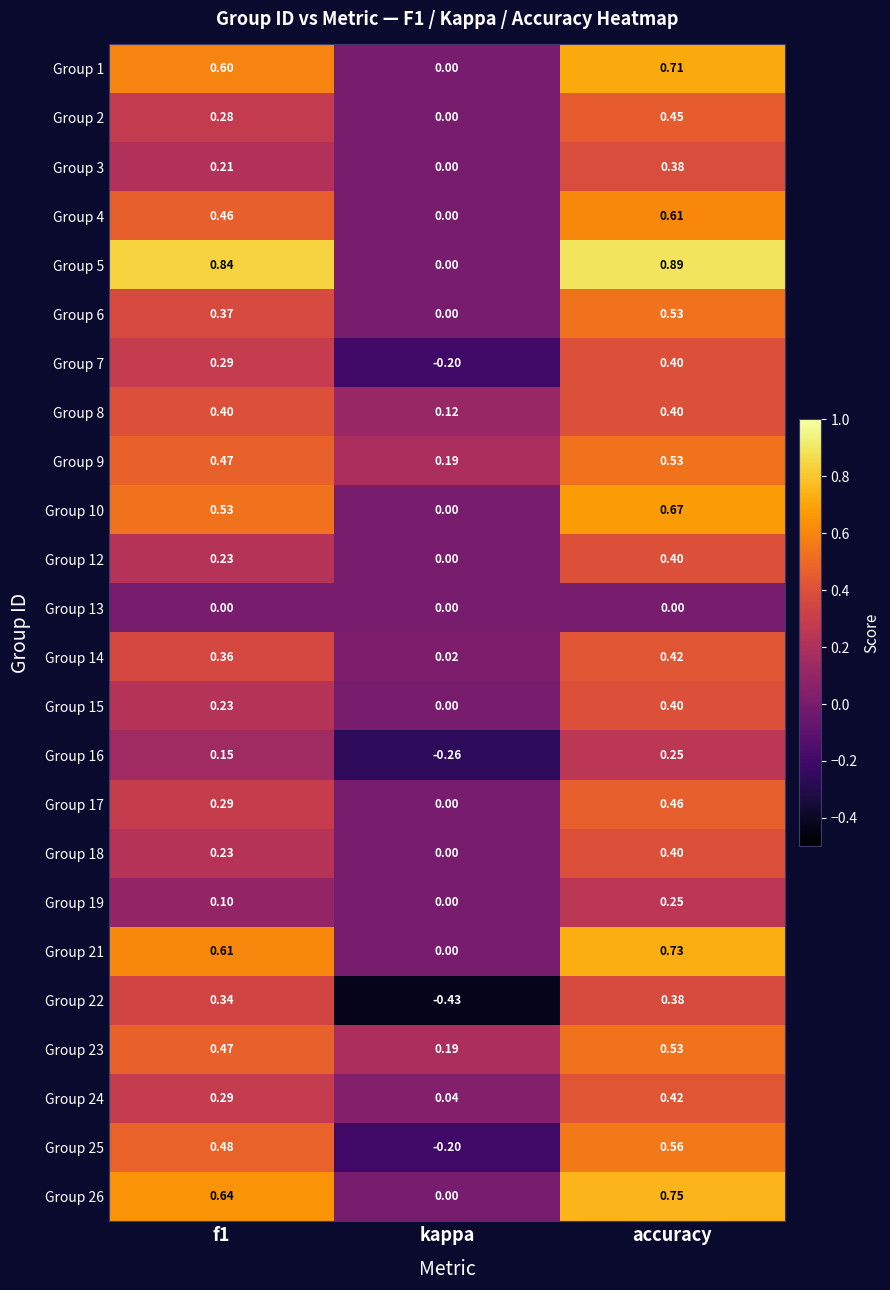

At which category is the sum across all series the highest?

accuracy